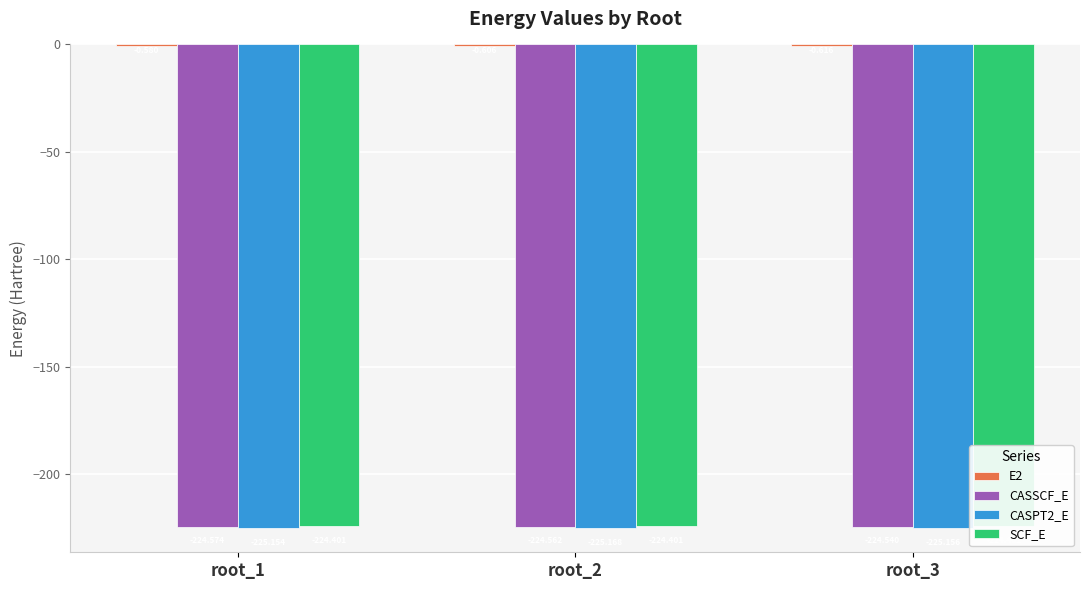

What is the maximum value shown in the chart?

-0.6